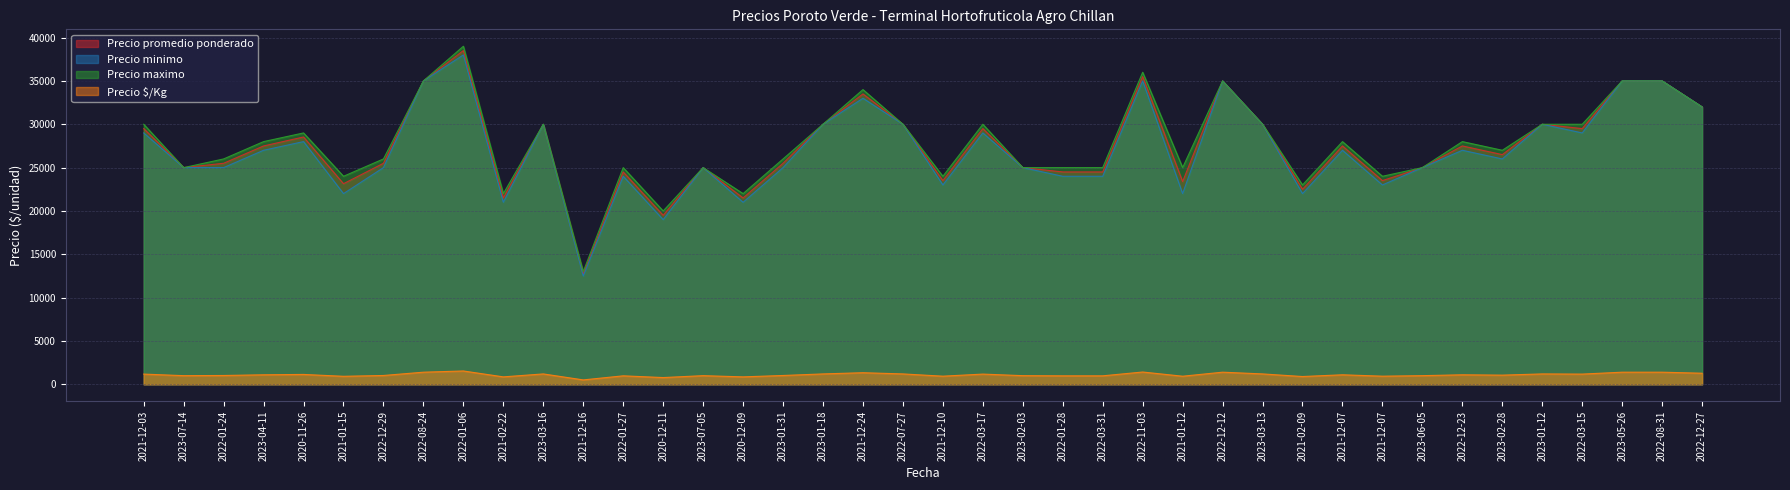

True or false: Precio maximo and Precio promedio ponderado cross at least once.

False